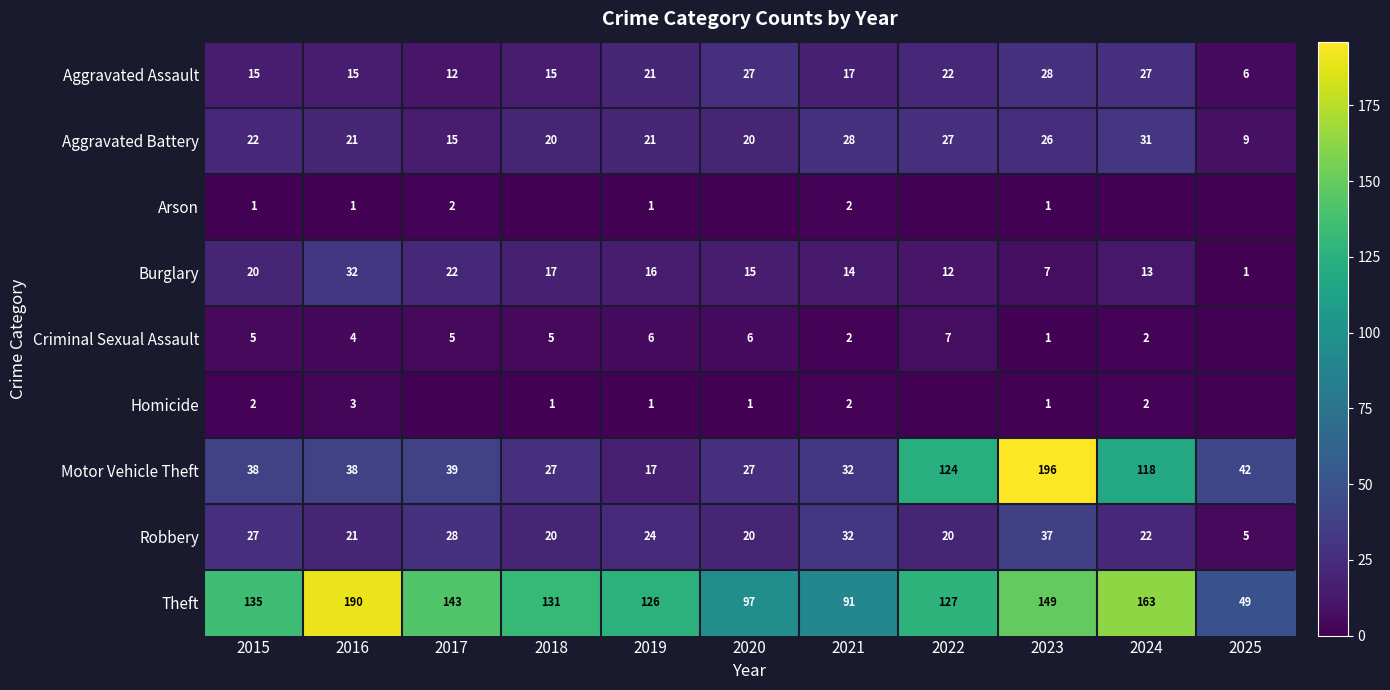

Which category has the lowest value across all series?

2018